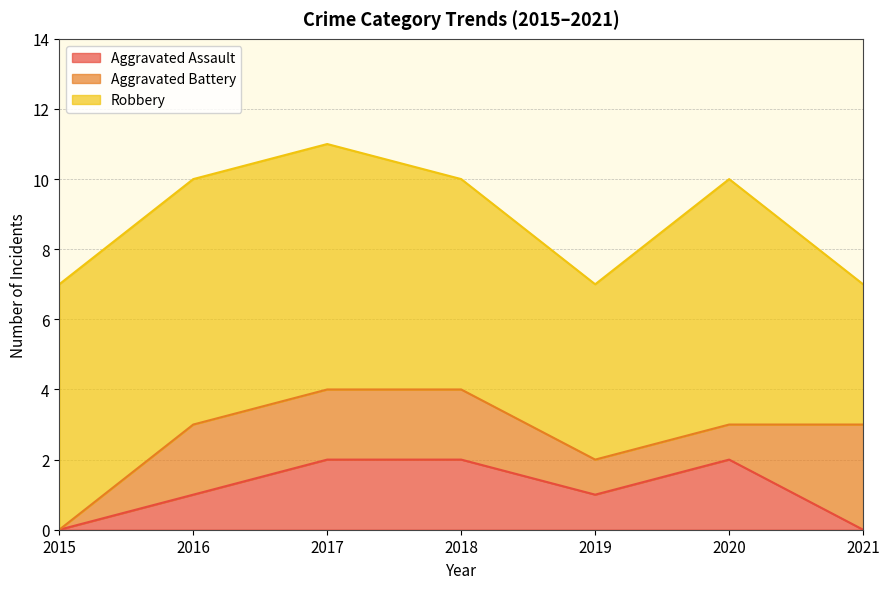

The value of Aggravated Battery at 2021 is 5. True or false?

False